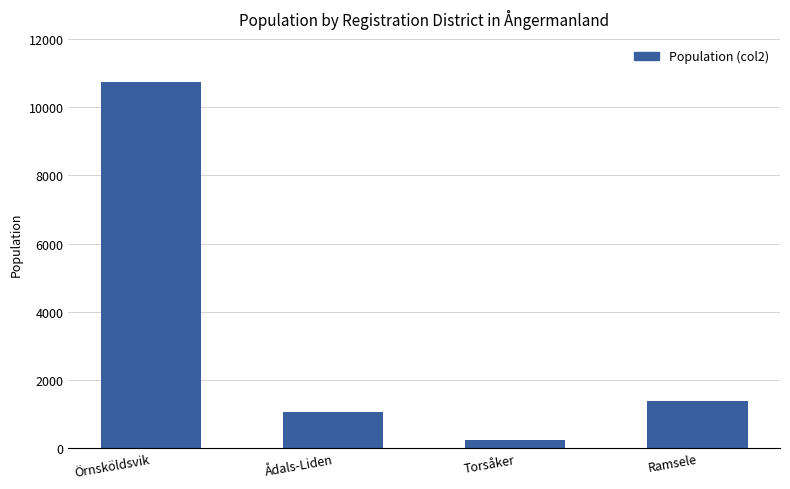

Approximately how many times larger is the value at Ådals-Liden compared to Örnsköldsvik?

0.1